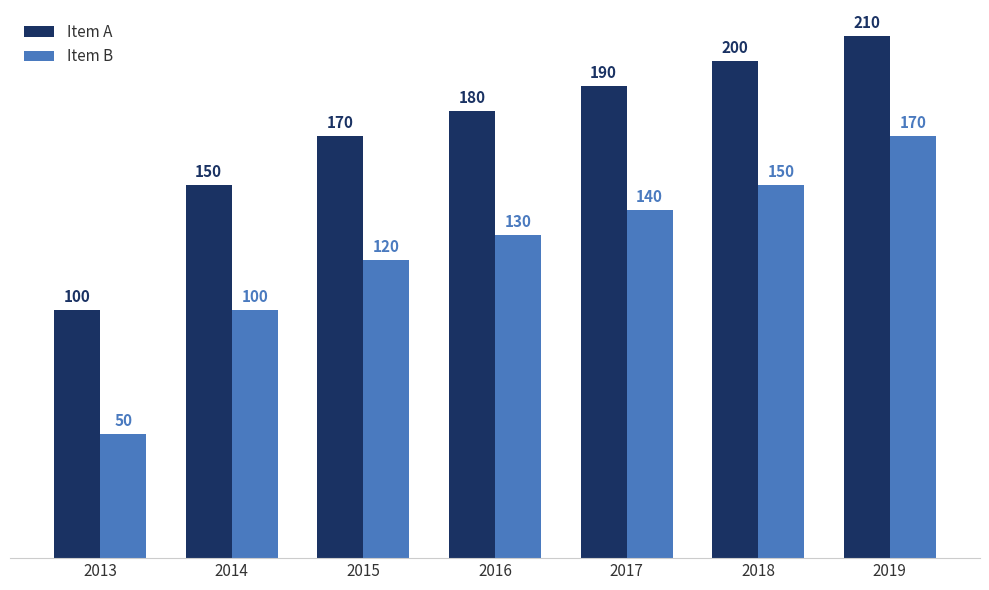

What is the approximate value of Item A at 2018, to the nearest 5?

200